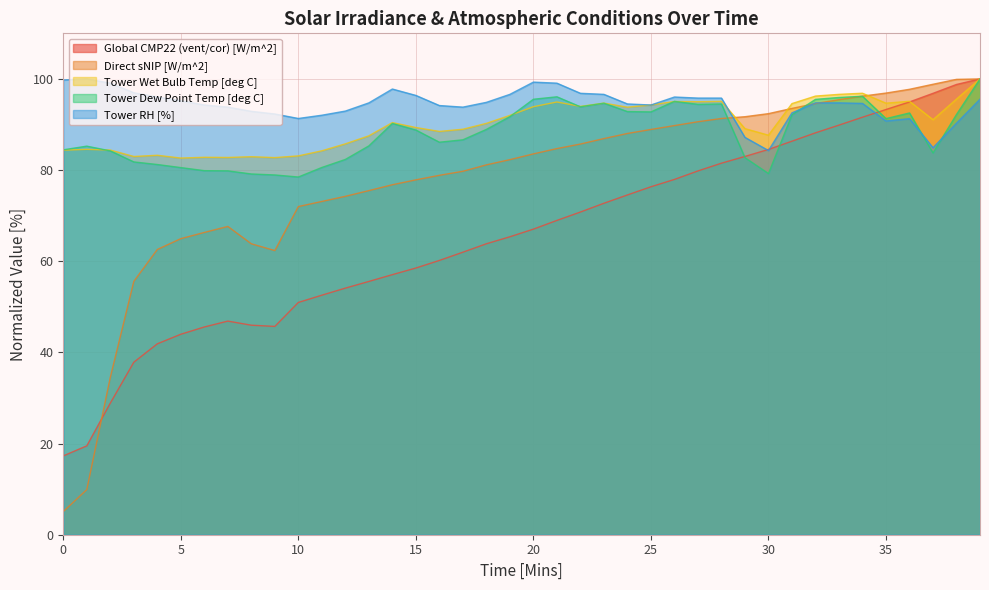

Which series ends up on top after the final intersection of Tower Wet Bulb Temp [deg C] and Global CMP22 (vent/cor) [W/m^2]?

Global CMP22 (vent/cor) [W/m^2]